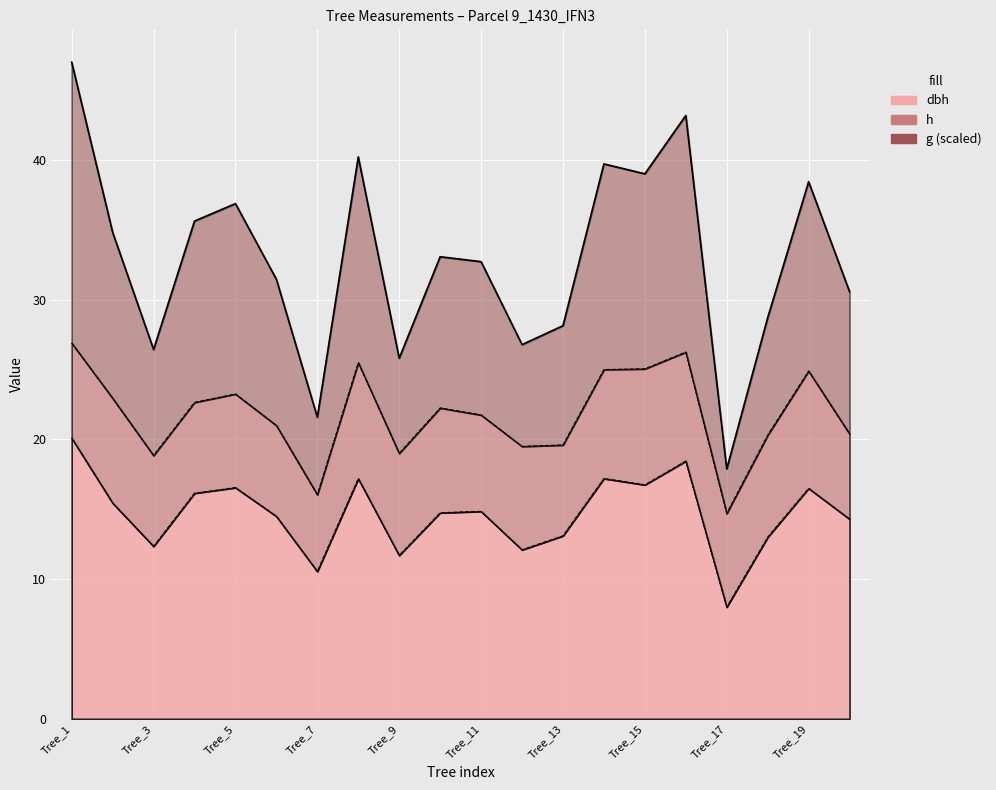

Which series has the largest range (max minus min)?

g